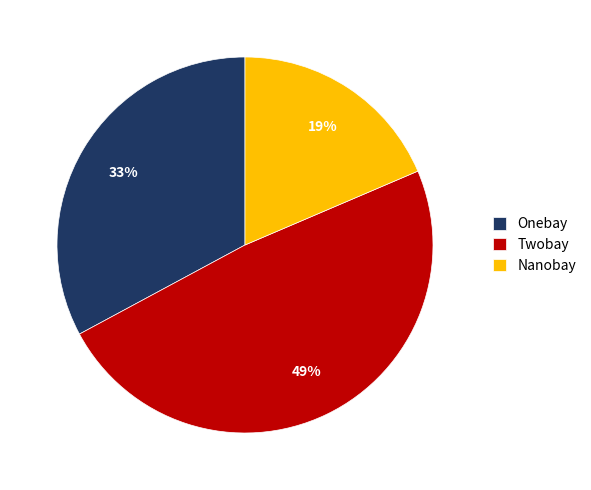

How many slices are in this pie chart?

3